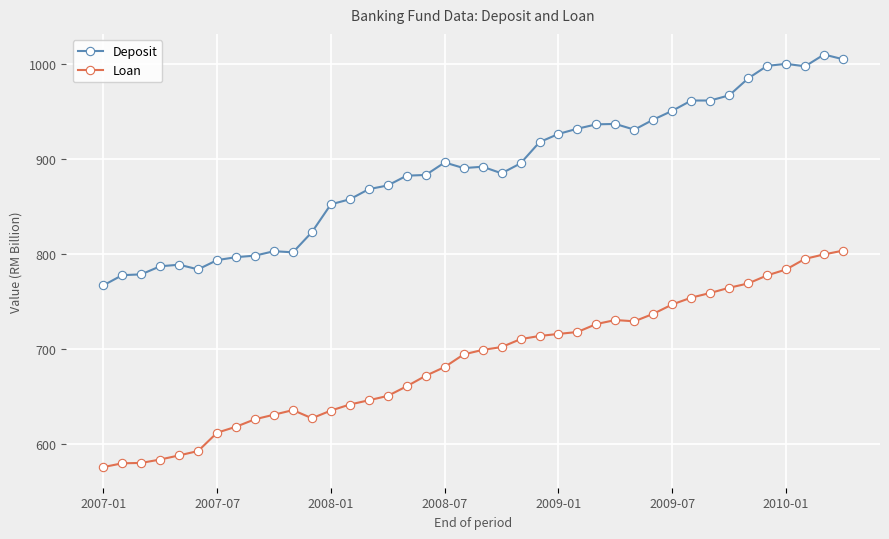

In Deposit, how many points are higher than both neighbors (excluding endpoints)?

7